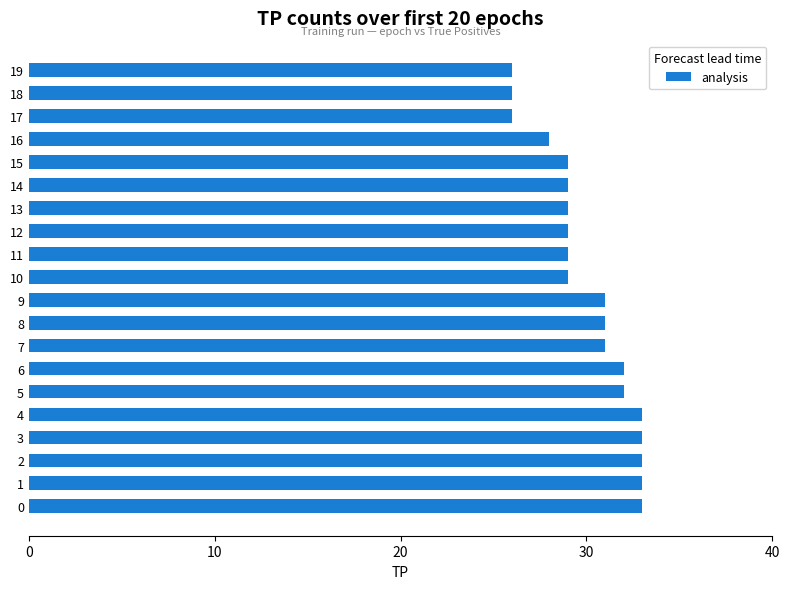

What is the sum of all values?

602